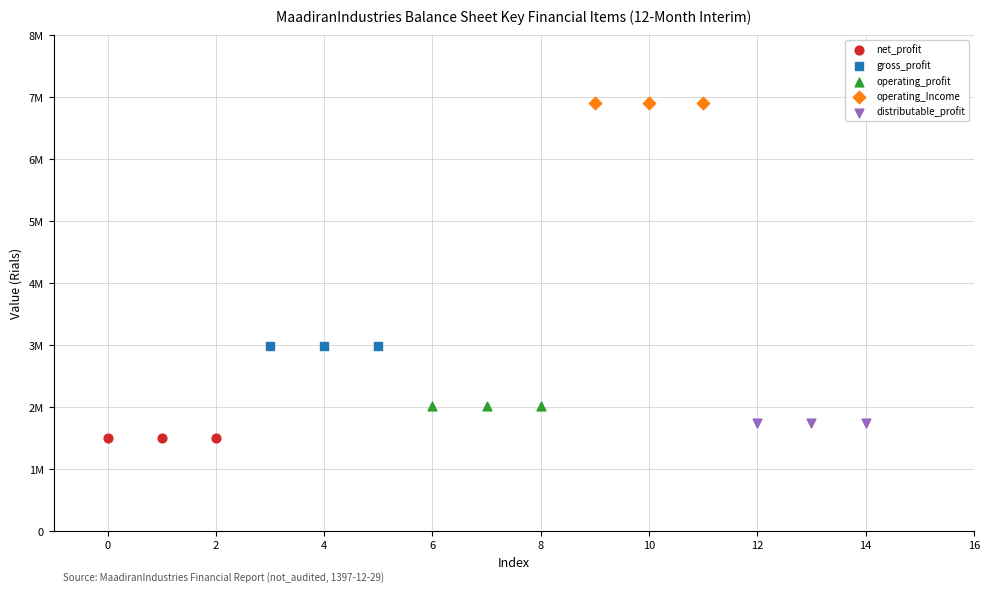

Which series contains the highest Y value?

operating_Income